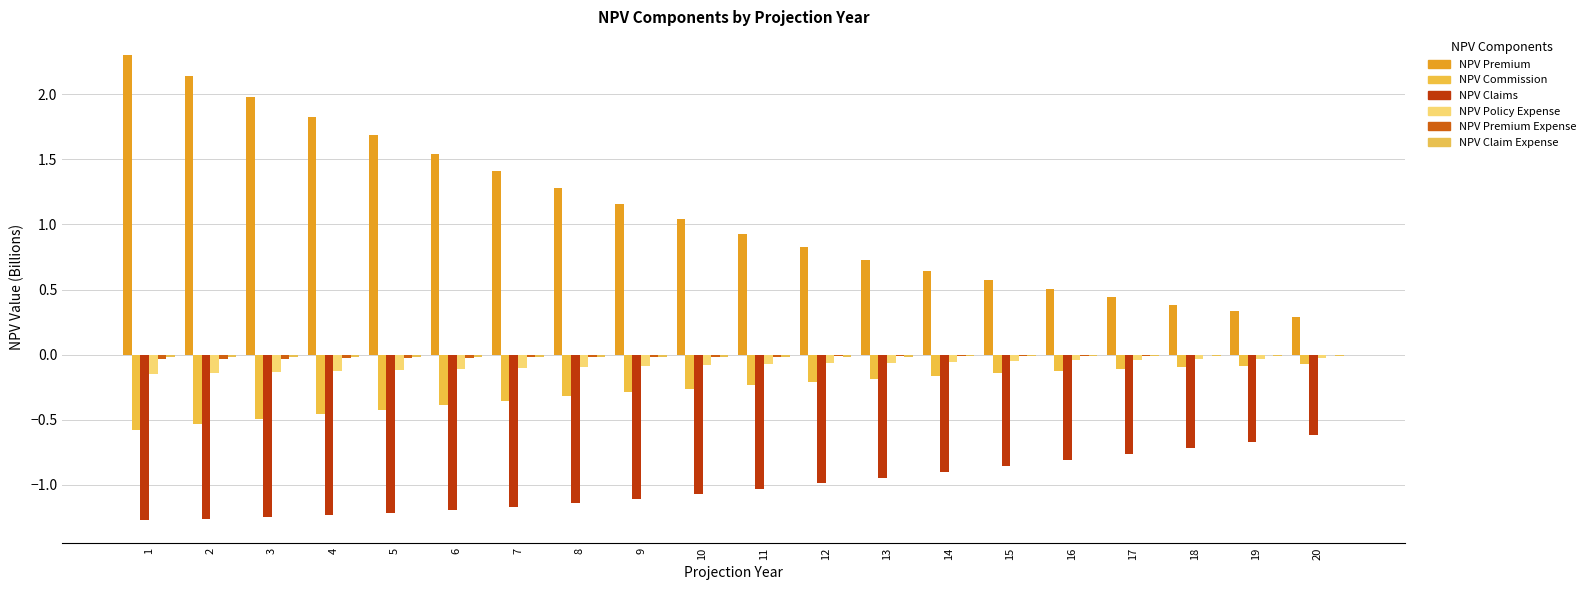

Reading left to right, what are all the values shown in this chart?

NPV Premium: 2.3	2.1	2.0	1.8	1.7	1.5	1.4	1.3	1.2	1.0	0.9	0.8	0.7	0.6	0.6	0.5	0.4	0.4	0.3	0.3
NPV Commission: -0.6	-0.5	-0.5	-0.5	-0.4	-0.4	-0.4	-0.3	-0.3	-0.3	-0.2	-0.2	-0.2	-0.2	-0.1	-0.1	-0.1	-0.1	-0.1	-0.1
NPV Claims: -1.3	-1.3	-1.2	-1.2	-1.2	-1.2	-1.2	-1.1	-1.1	-1.1	-1.0	-1.0	-0.9	-0.9	-0.9	-0.8	-0.8	-0.7	-0.7	-0.6
NPV Policy Expense: -0.2	-0.1	-0.1	-0.1	-0.1	-0.1	-0.1	-0.1	-0.1	-0.1	-0.1	-0.1	-0.1	-0.1	-0.0	-0.0	-0.0	-0.0	-0.0	-0.0
NPV Premium Expense: -0.0	-0.0	-0.0	-0.0	-0.0	-0.0	-0.0	-0.0	-0.0	-0.0	-0.0	-0.0	-0.0	-0.0	-0.0	-0.0	-0.0	-0.0	-0.0	-0.0
NPV Claim Expense: -0.0	-0.0	-0.0	-0.0	-0.0	-0.0	-0.0	-0.0	-0.0	-0.0	-0.0	-0.0	-0.0	-0.0	-0.0	-0.0	-0.0	-0.0	-0.0	-0.0